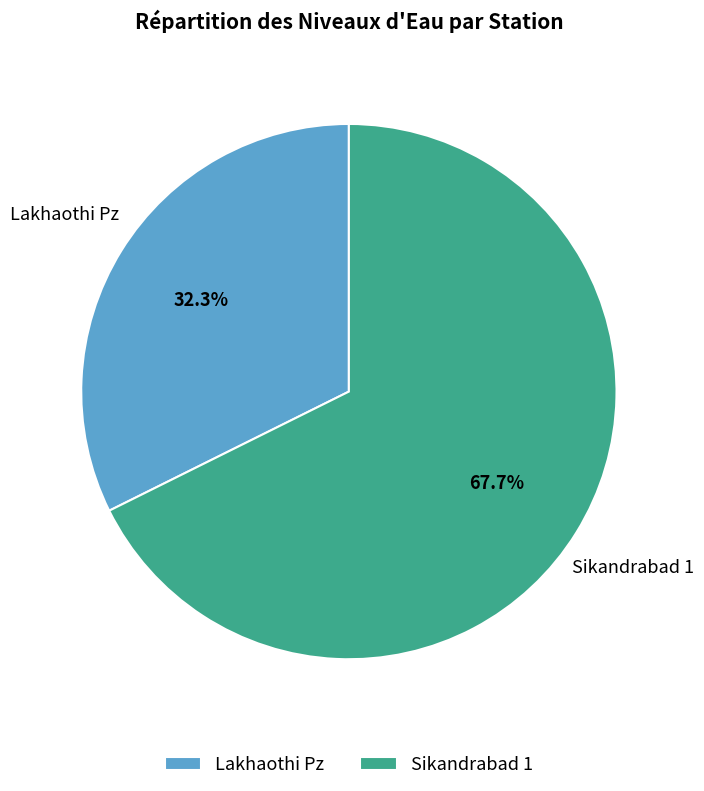

The Lakhaothi Pz slice represents 32% of the pie. True or false?

True